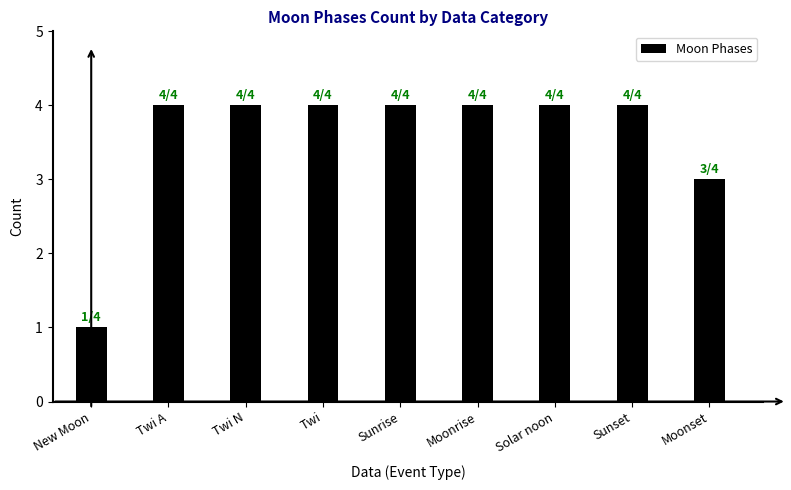

What is the sum of all values?

32